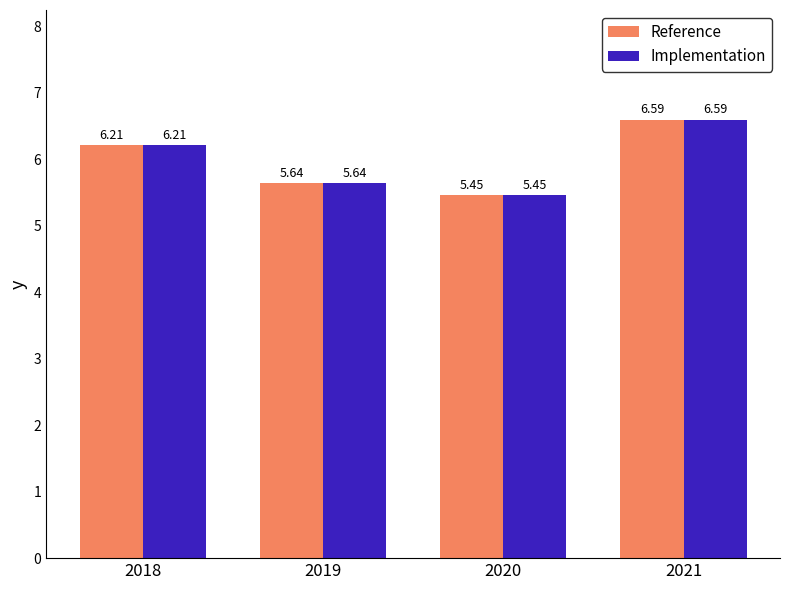

What is the sum of all Reference values?

23.9